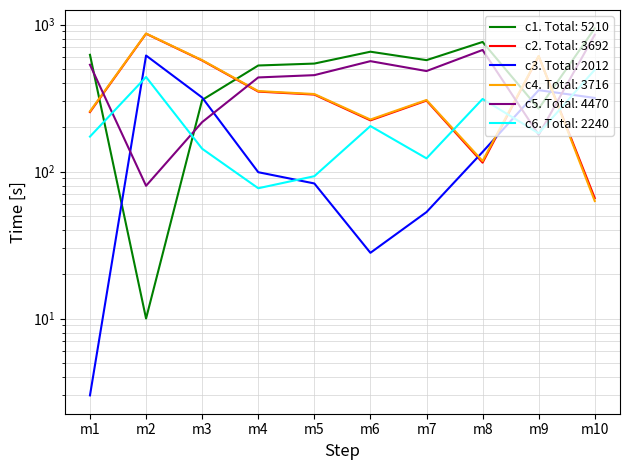

How many data points in c6 are less than 182?

5